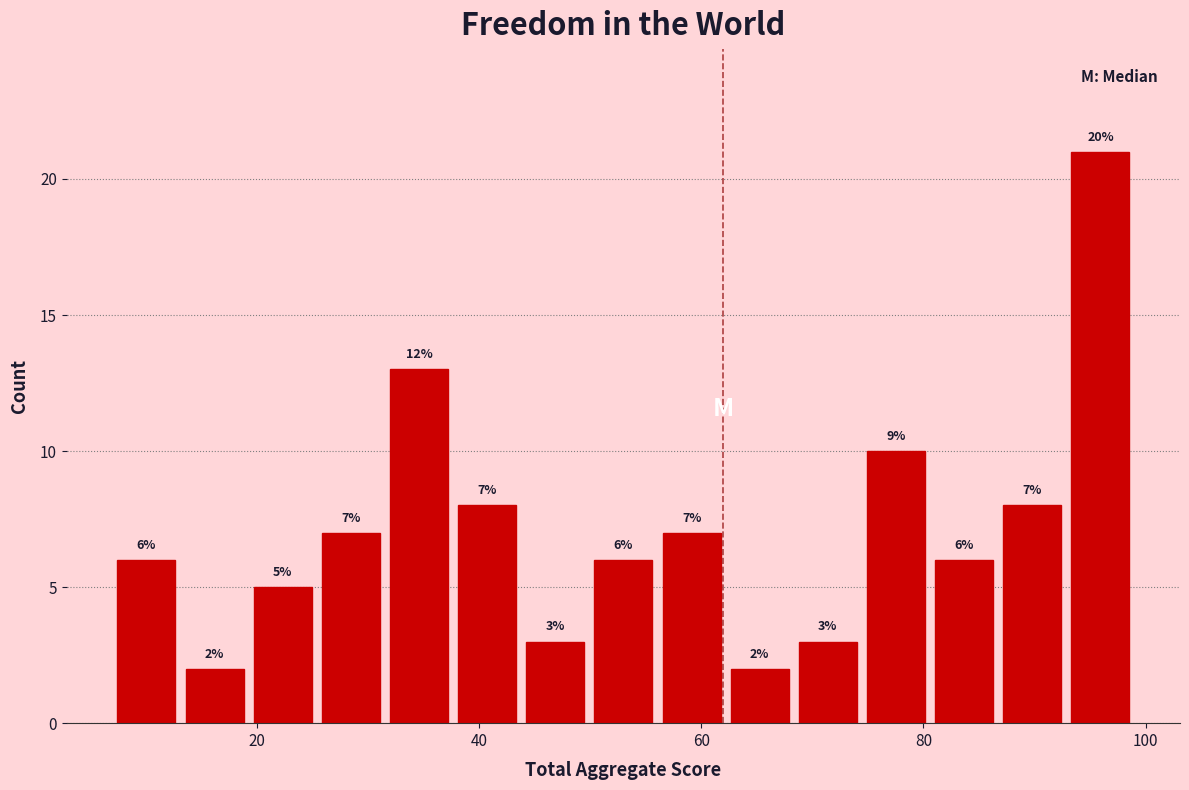

Read against the x-axis, roughly where is the centre of the tallest bar?

96